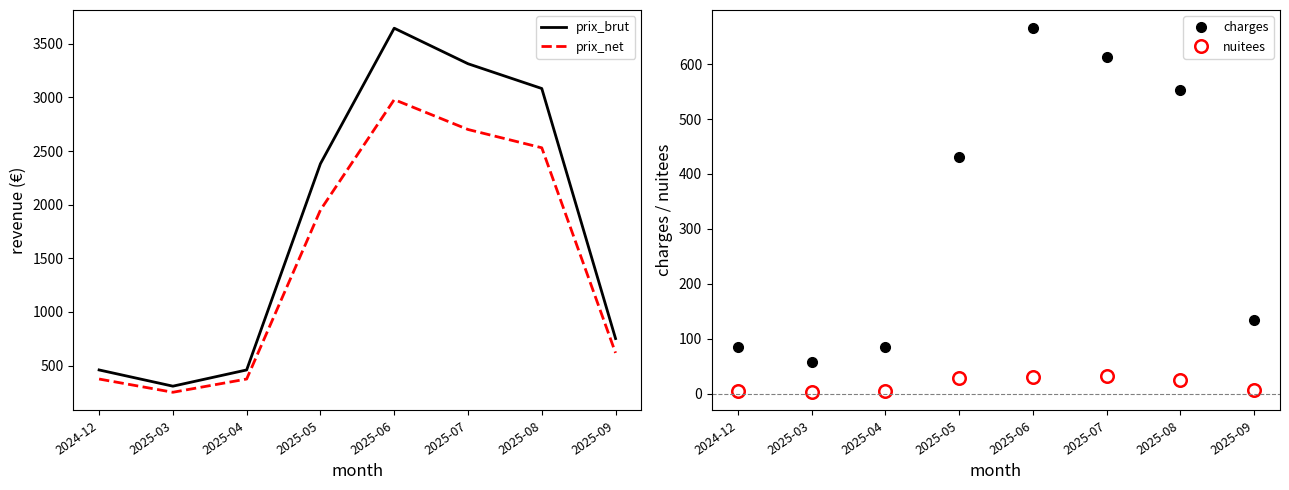

What is the difference between the highest and lowest values at 2025-07?

3280.3